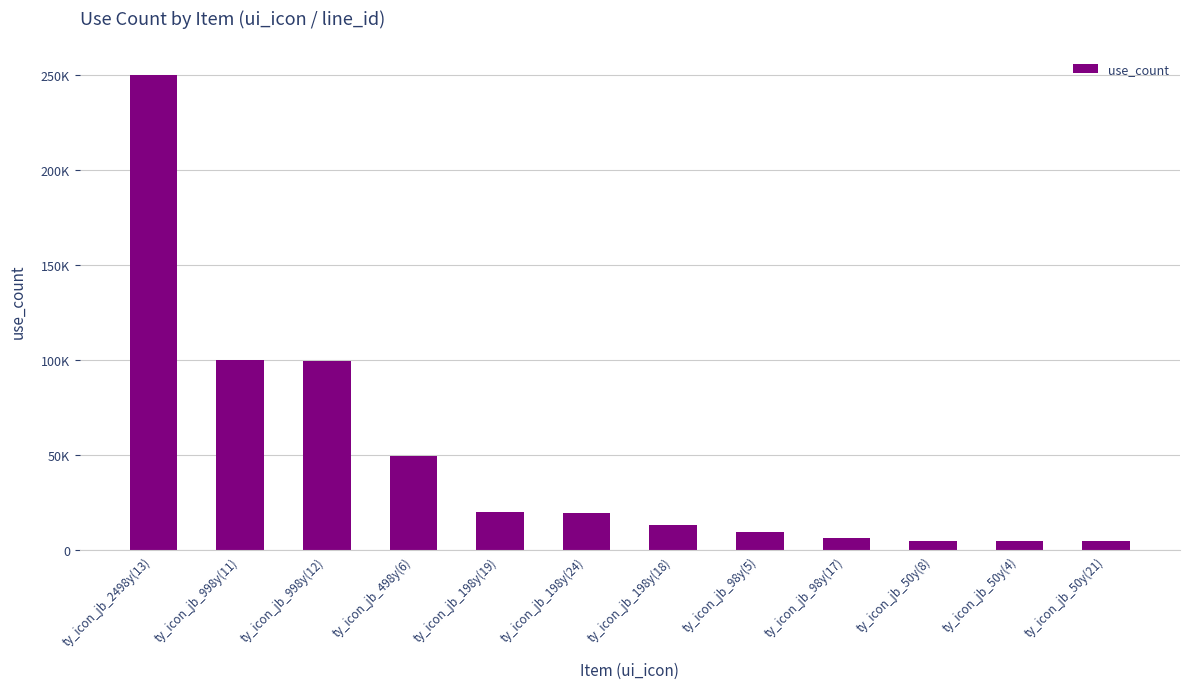

What is the value of the 7th bar from the left?

13200